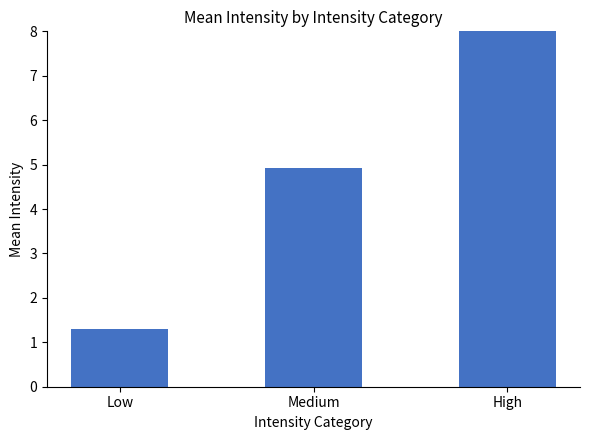

Where does the data first go above 4?

Medium